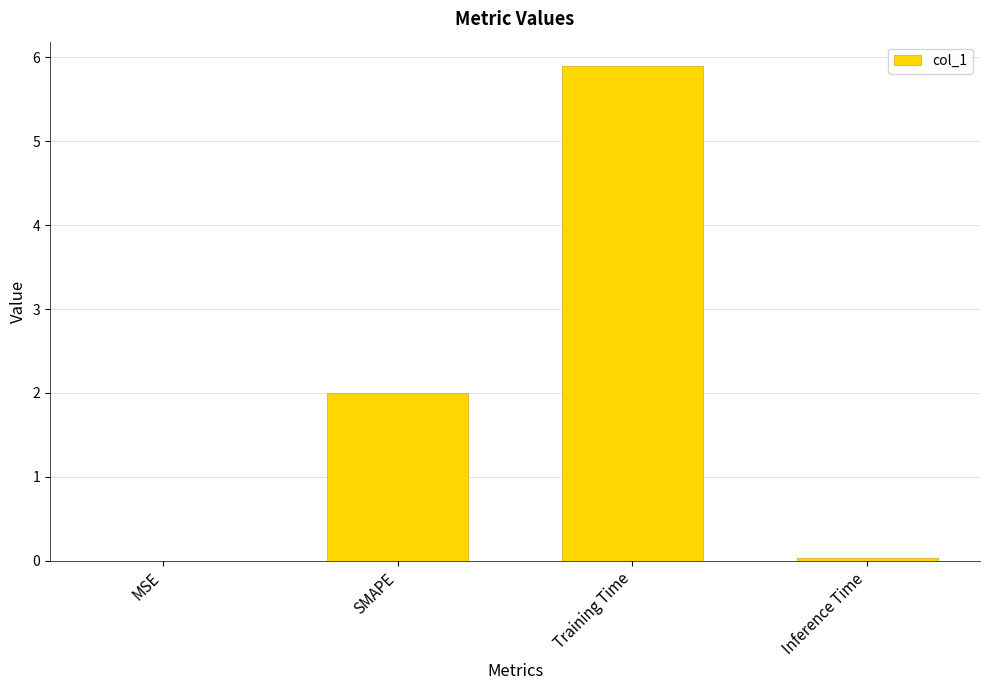

What is the change in value from SMAPE to Inference Time?

-2.0